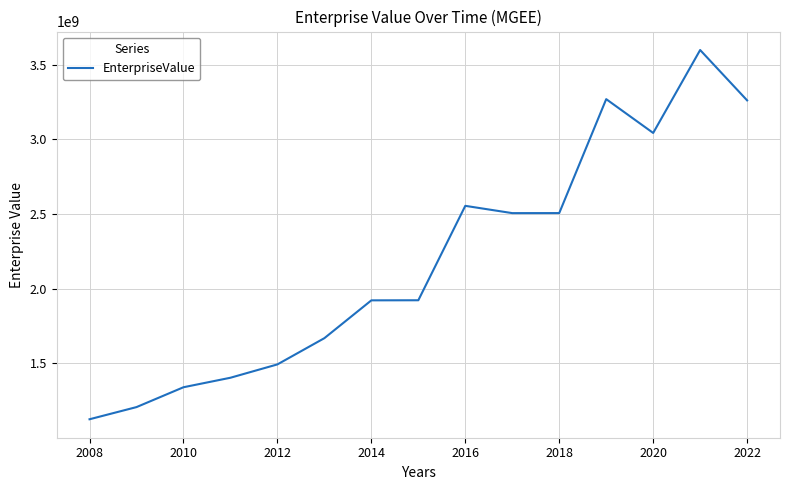

What is the greatest value displayed?

3598890750.0